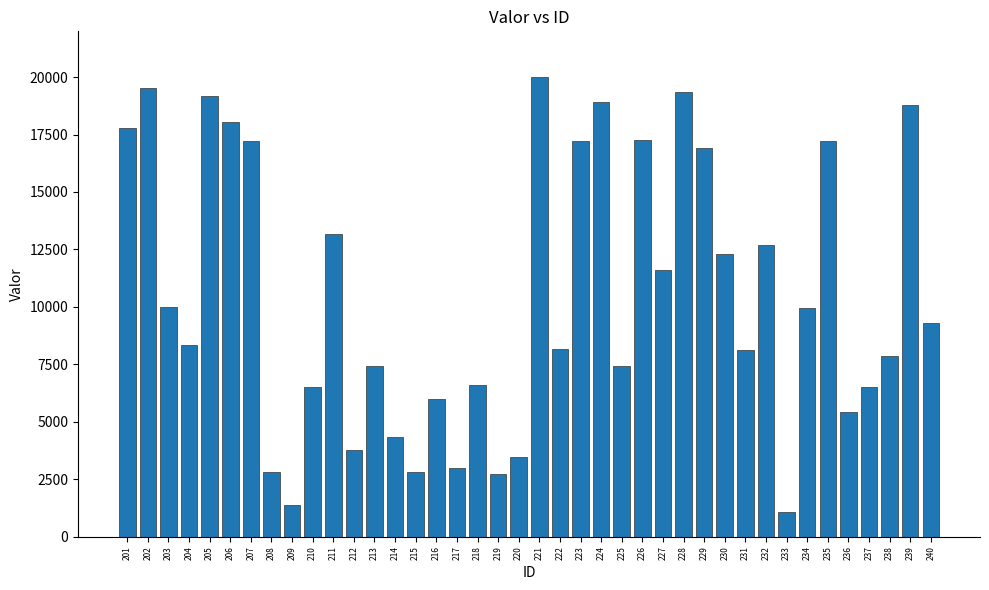

What is the ratio of the value at 229 to the value at 207?

1.0